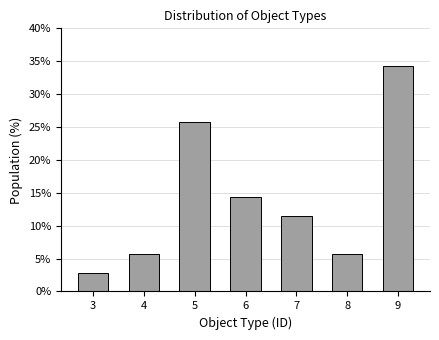

Reading left to right, transcribe all the data shown in this chart.

3=2.9	4=5.7	5=25.7	6=14.3	7=11.4	8=5.7	9=34.3